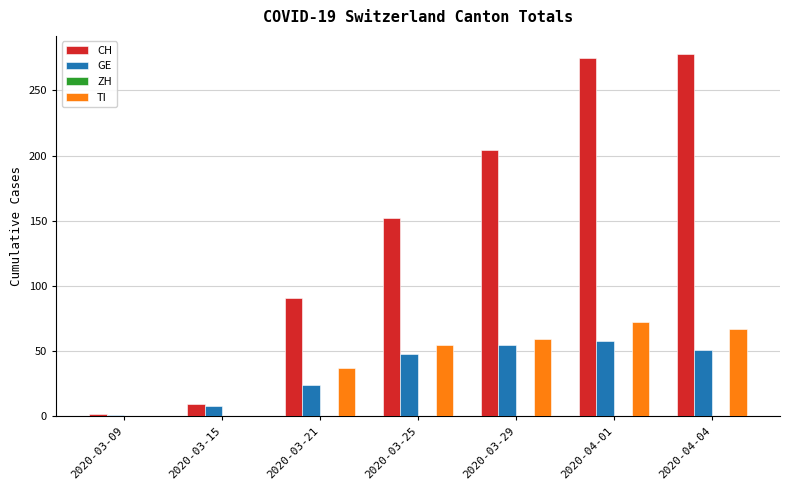

What is the greatest value displayed?

278